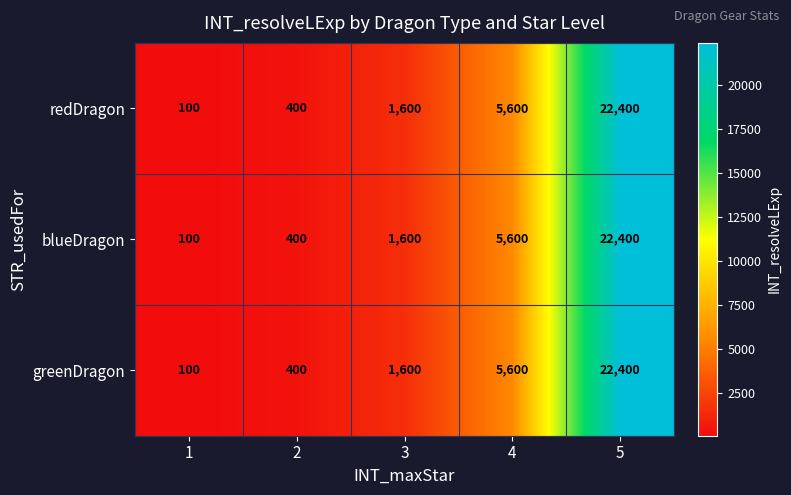

List the labels in order of redDragon value, largest first.

5, 4, 3, 2, 1